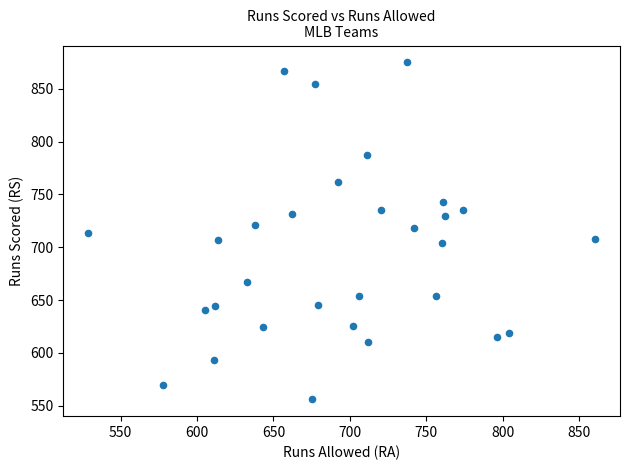

What is the range of Y values (max minus min)?

319